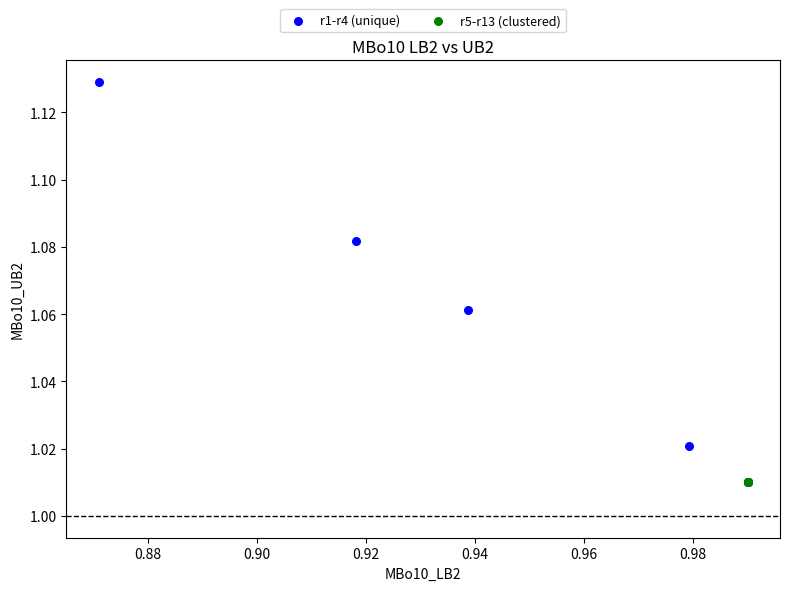

Which series contains the highest Y value?

r1-r4 (unique)